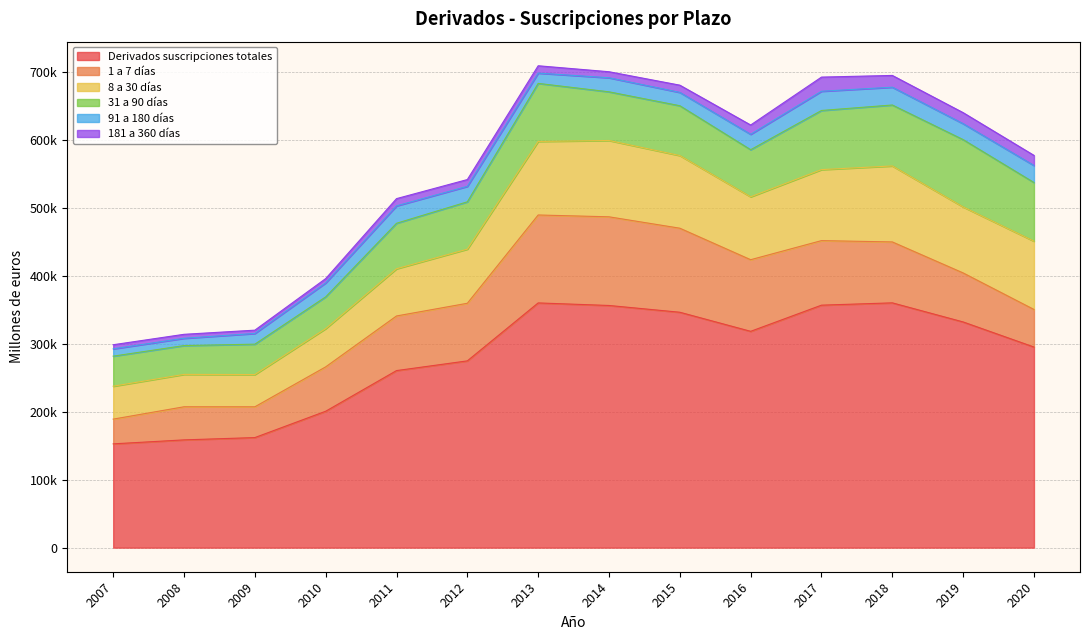

Does the chart display data point markers on the line(s)?

No